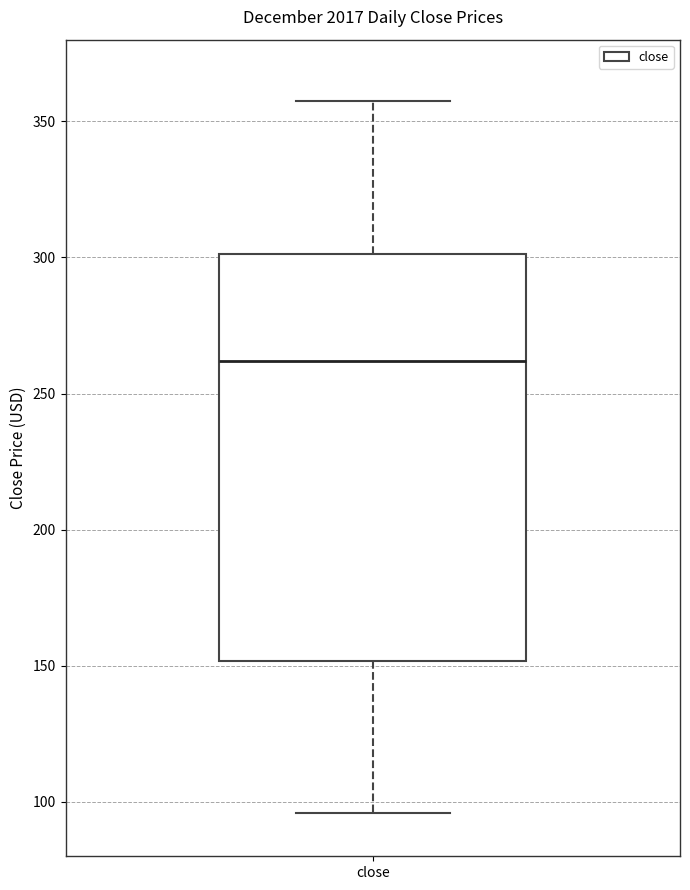

Read this box plot against the y-axis: the position of the median line, the range covered by the box, and the ends of both whiskers. The values are not printed on the chart, so give them approximately, as read against the axis.

median 260, box 150 to 300, whiskers 95 to 360